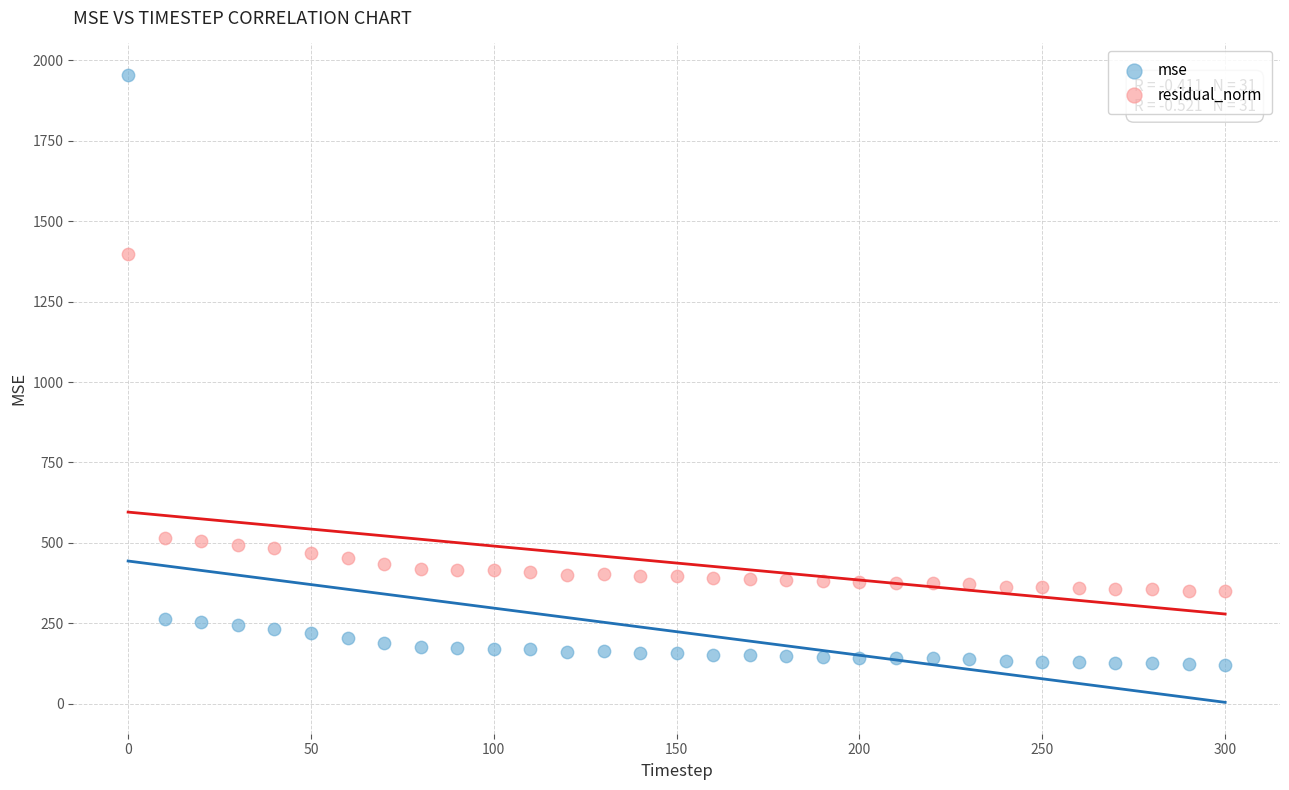

Which series contains the lowest Y value?

mse